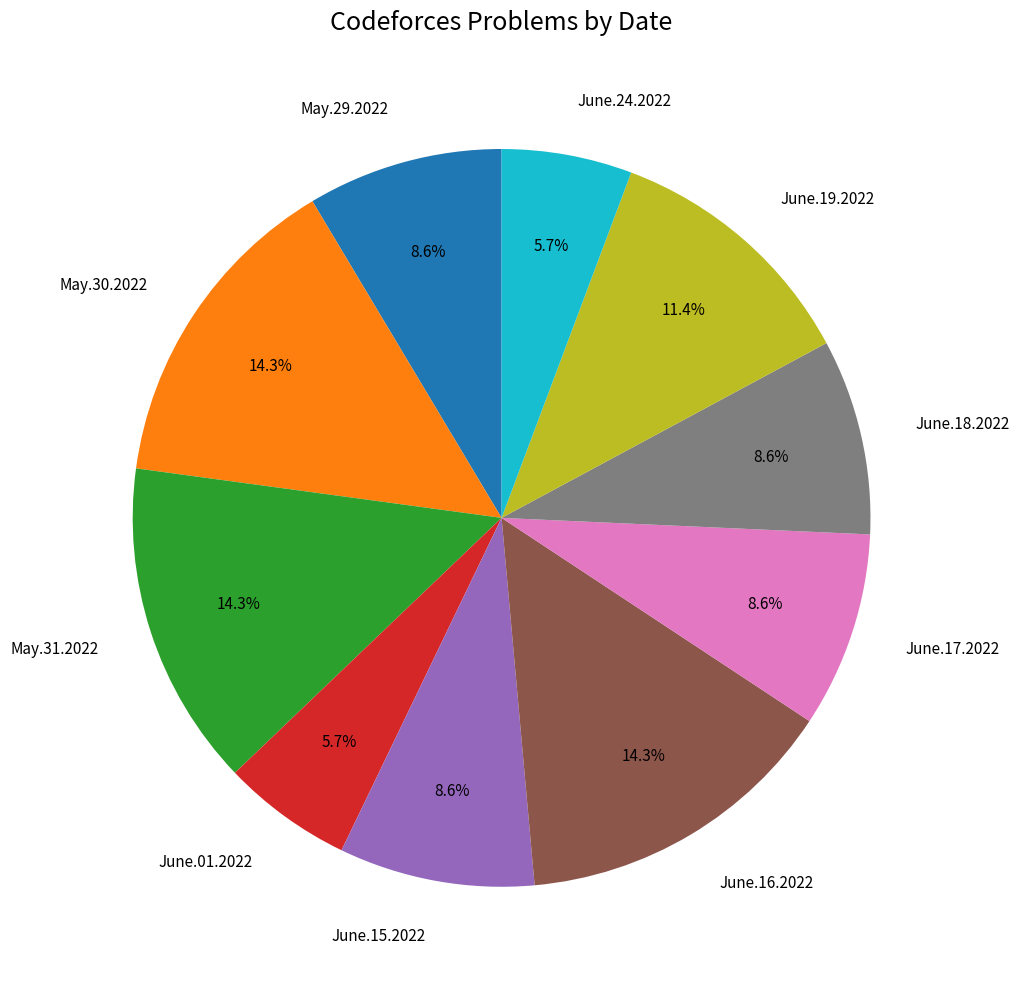

Between June.18.2022 and June.16.2022, which is larger?

June.16.2022